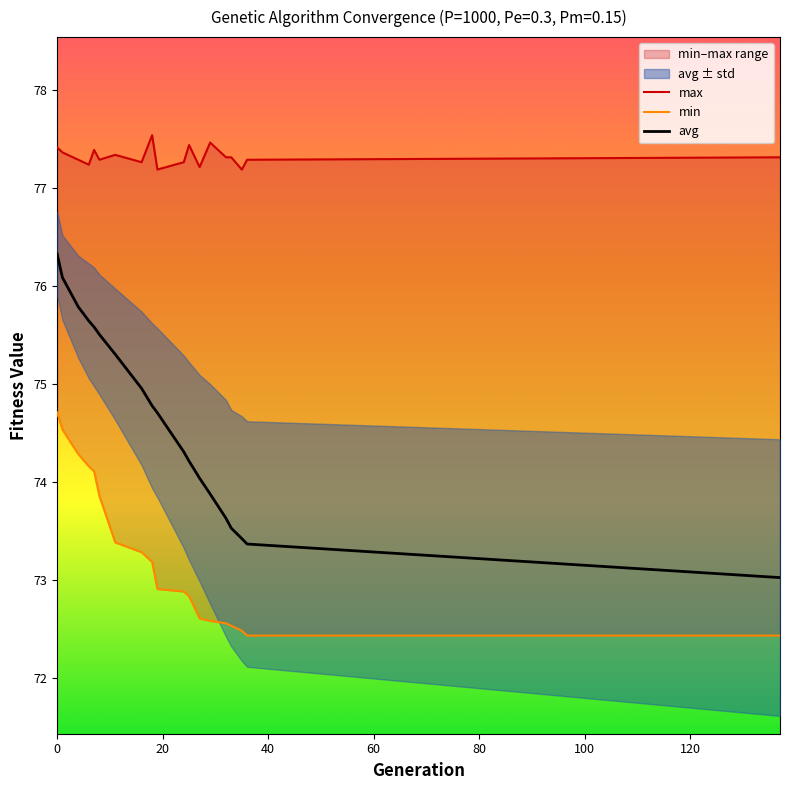

Reading left to right, extract all data points from this chart.

max: 77.4	77.4	77.3	77.2	77.4	77.3	77.3	77.3	77.5	77.2	77.3	77.4	77.2	77.5	77.3	77.3	77.2	77.3	77.3
min: 74.7	74.5	74.3	74.2	74.1	73.9	73.4	73.3	73.2	72.9	72.9	72.8	72.6	72.6	72.6	72.5	72.5	72.4	72.4
avg: 76.3	76.1	75.8	75.6	75.6	75.5	75.3	75.0	74.8	74.7	74.3	74.2	74.0	73.9	73.6	73.5	73.4	73.4	73.0